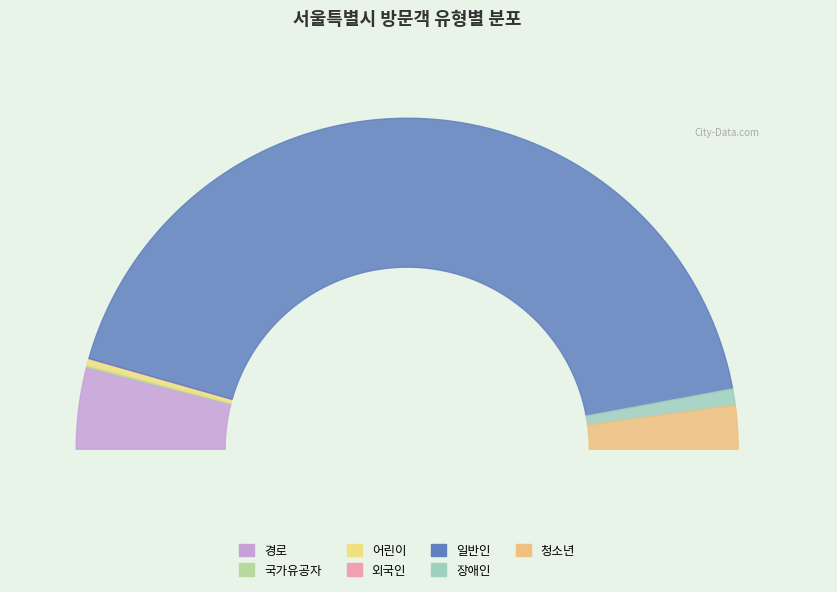

What is the smallest slice in the pie chart?

외국인